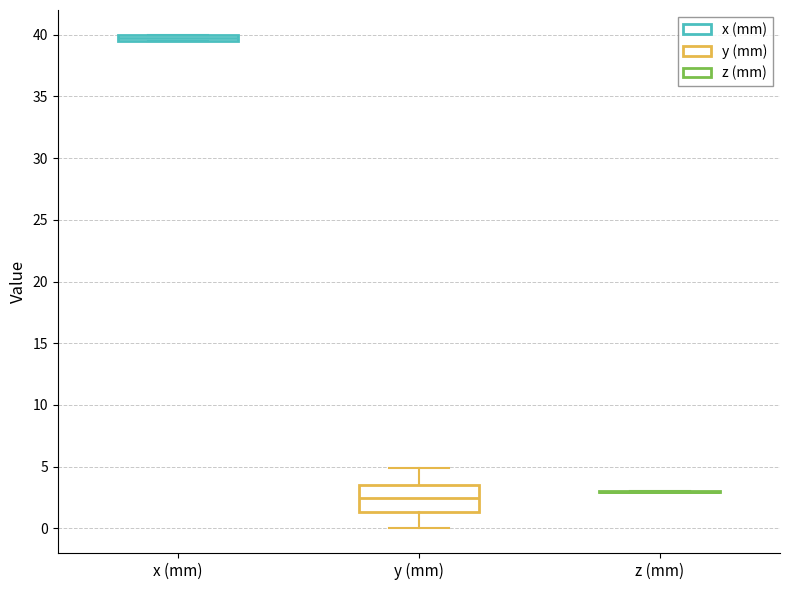

Comparing the boxes themselves (not the whiskers), which one is the tallest?

y (mm)